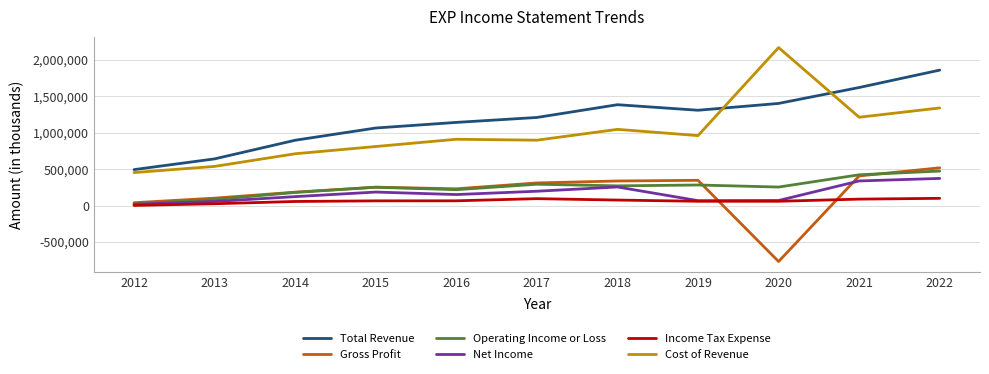

Between 2013 and 2018, which series saw the biggest shift?

Total Revenue